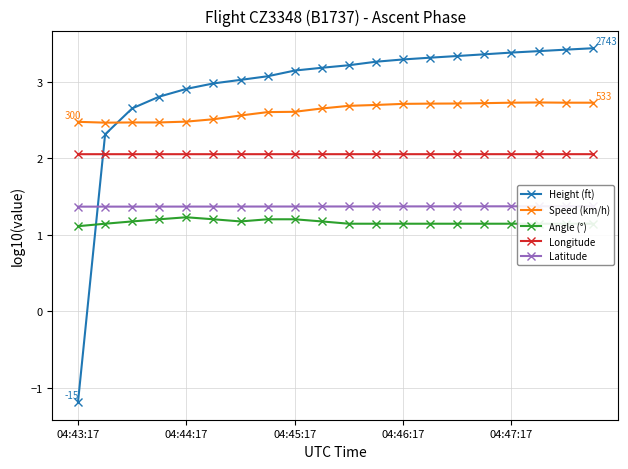

What is the maximum value for Longitude?

2.1